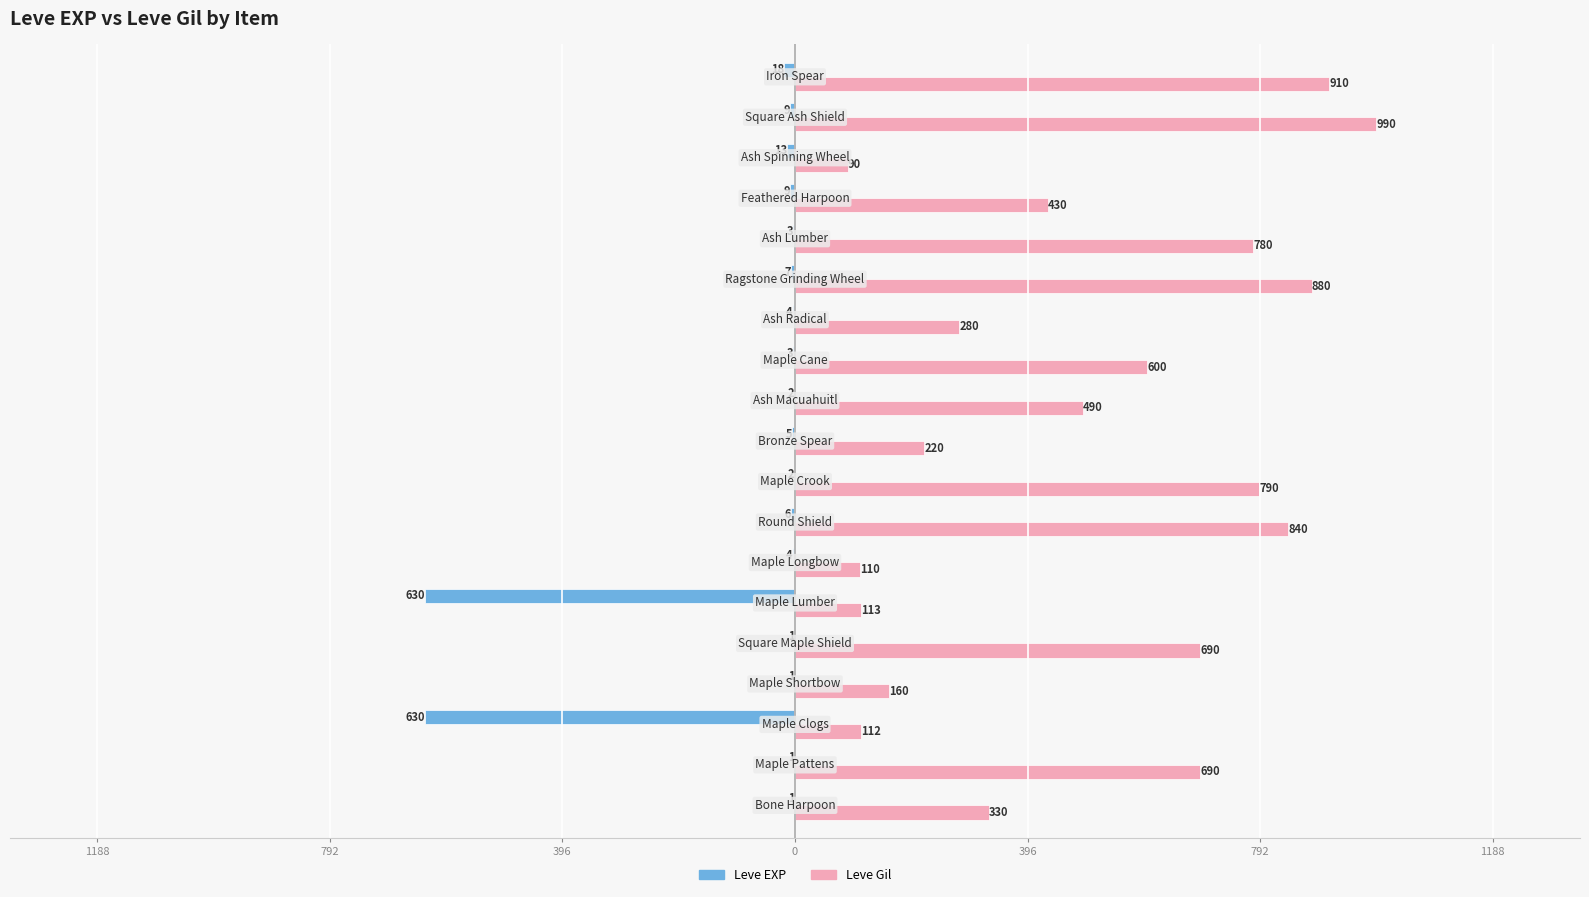

What are all the series names shown in the legend?

Leve EXP, Leve Gil